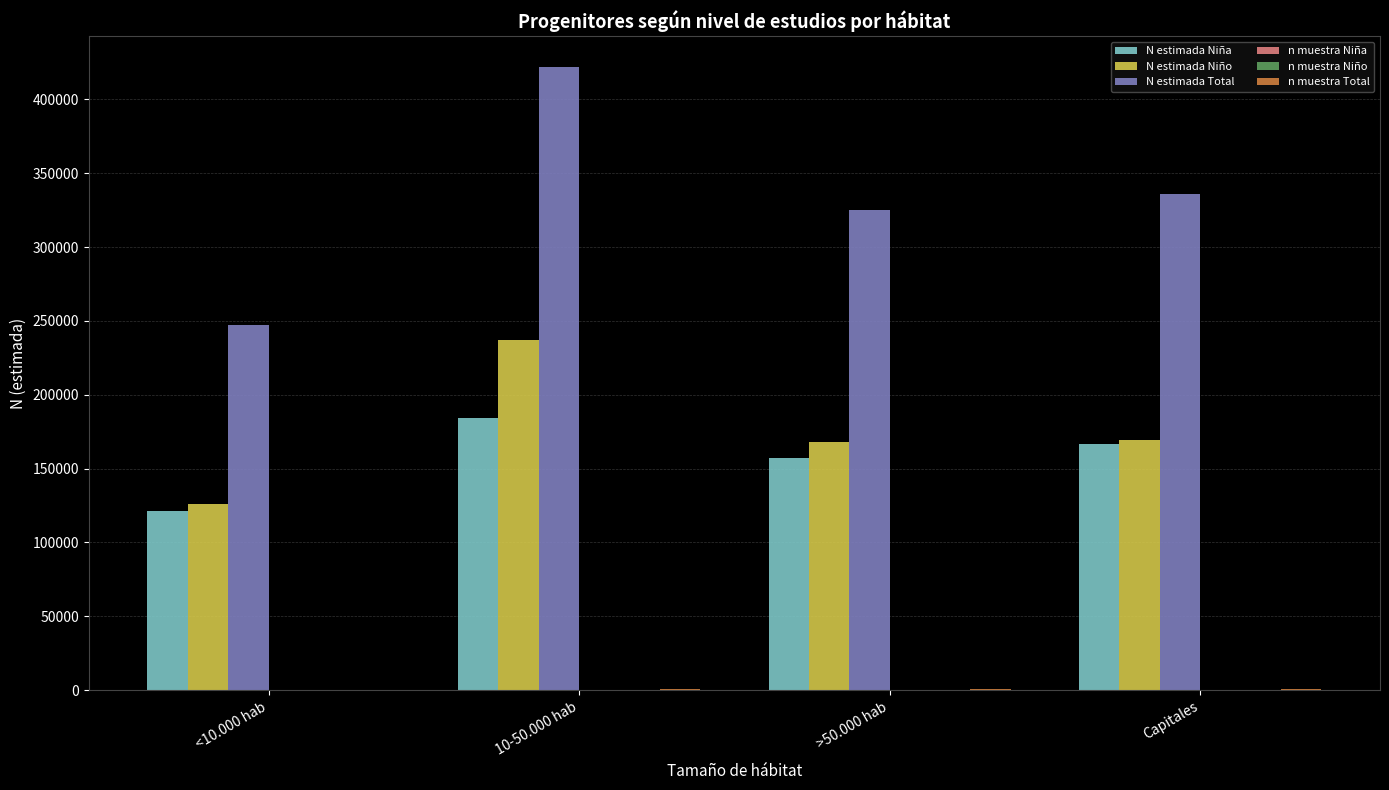

At which category does the chart reach its peak across all series?

10-50.000 hab